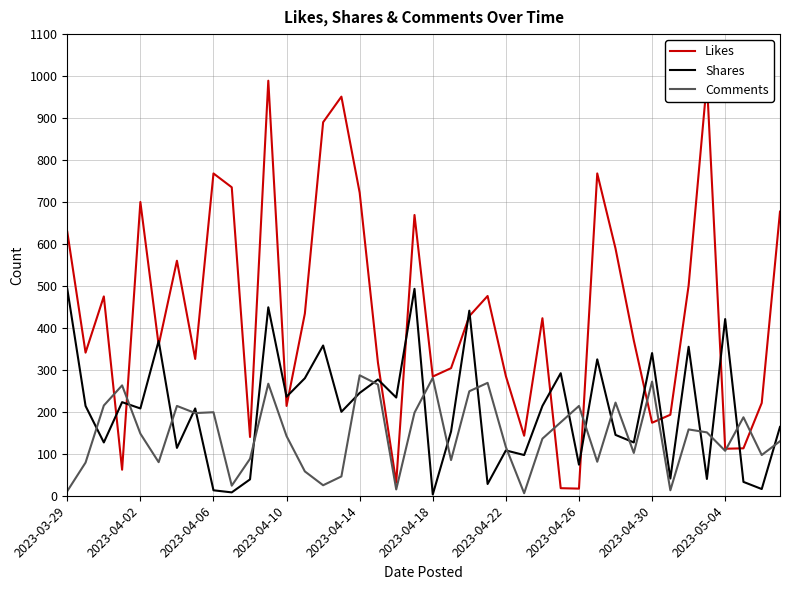

What is the maximum value shown in the chart?

989